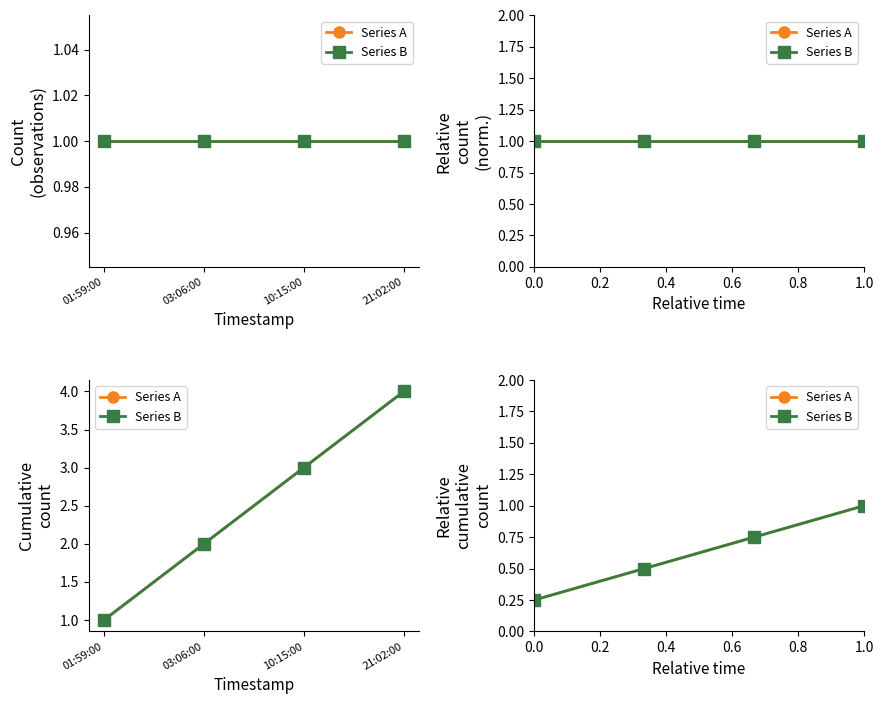

Is it true that Series B equals 0.7 at 03:06:00?

False